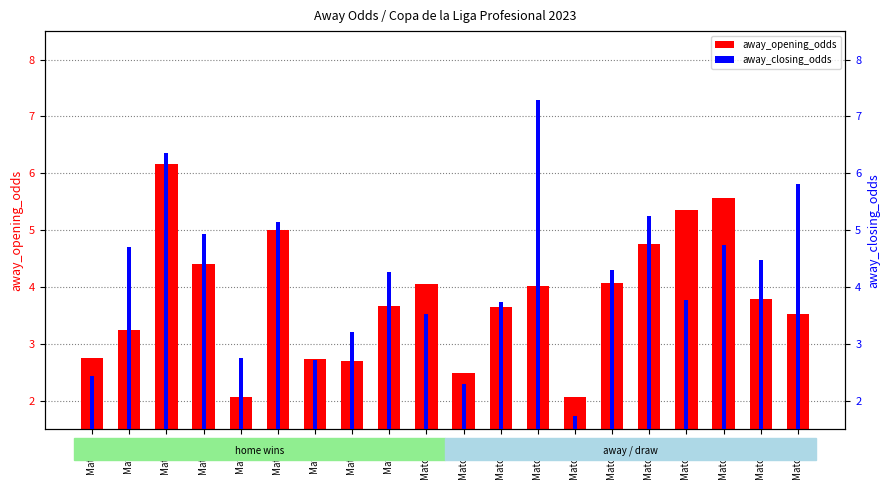

At which label does away_opening_odds first exceed 3?

Match 2